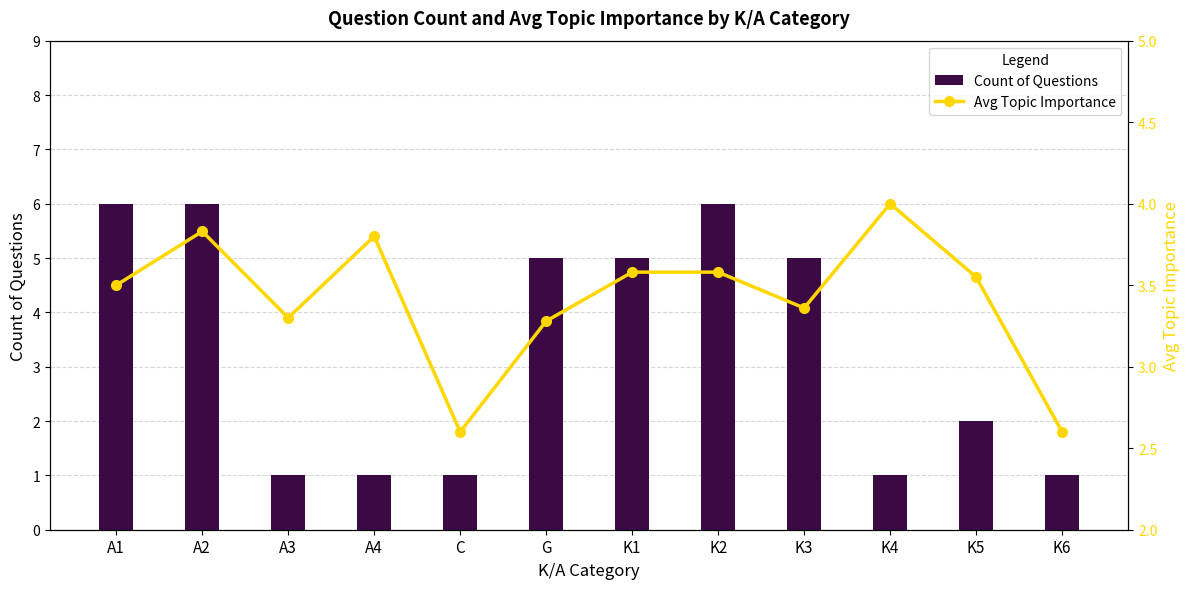

The value of Count of Questions at K4 is 1. True or false?

True